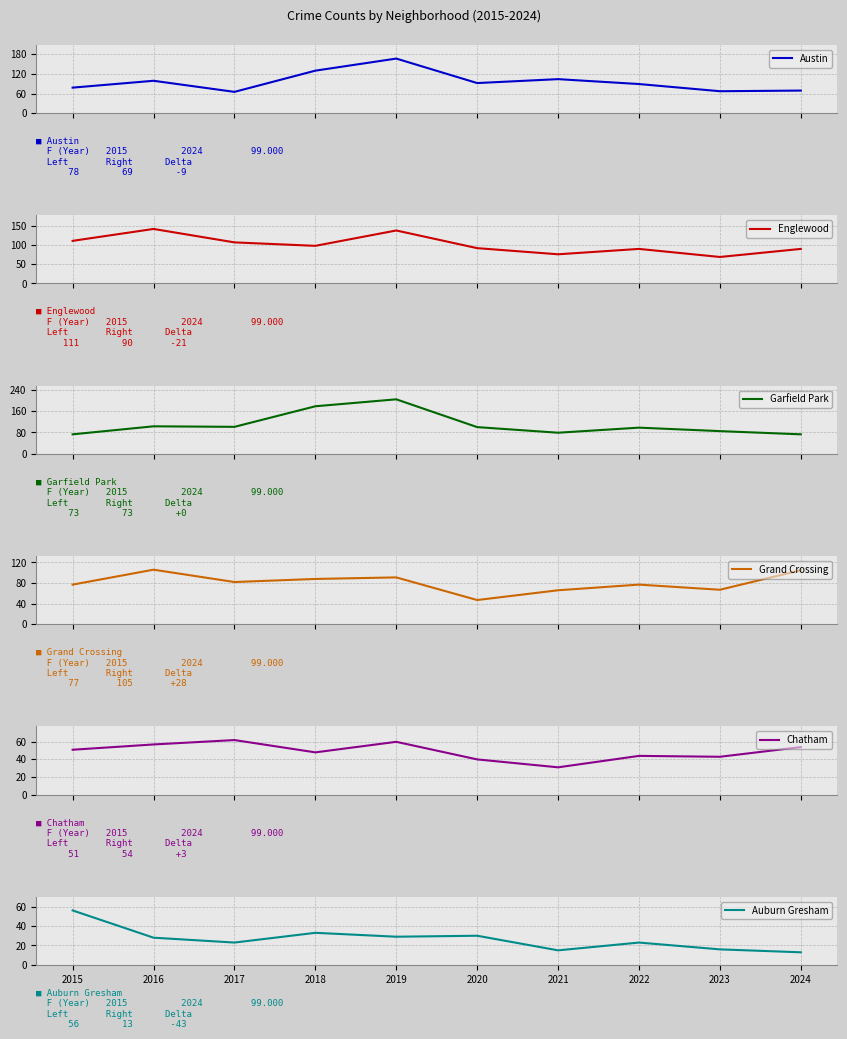

The value of Englewood at 2017 is 107. True or false?

True